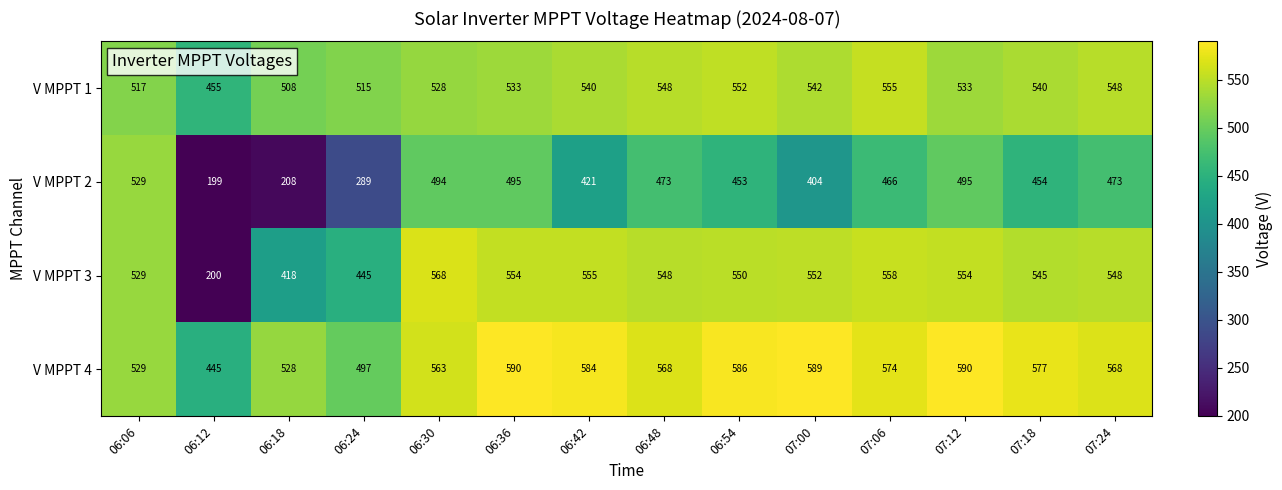

At which label does V MPPT 3 first exceed 550?

06:30